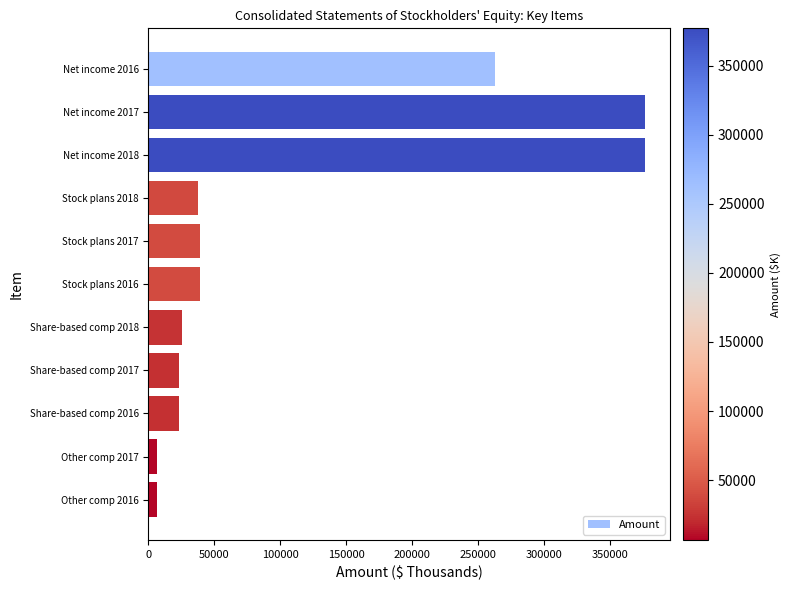

Is it true that the value at Net income 2016 is 124032?

False